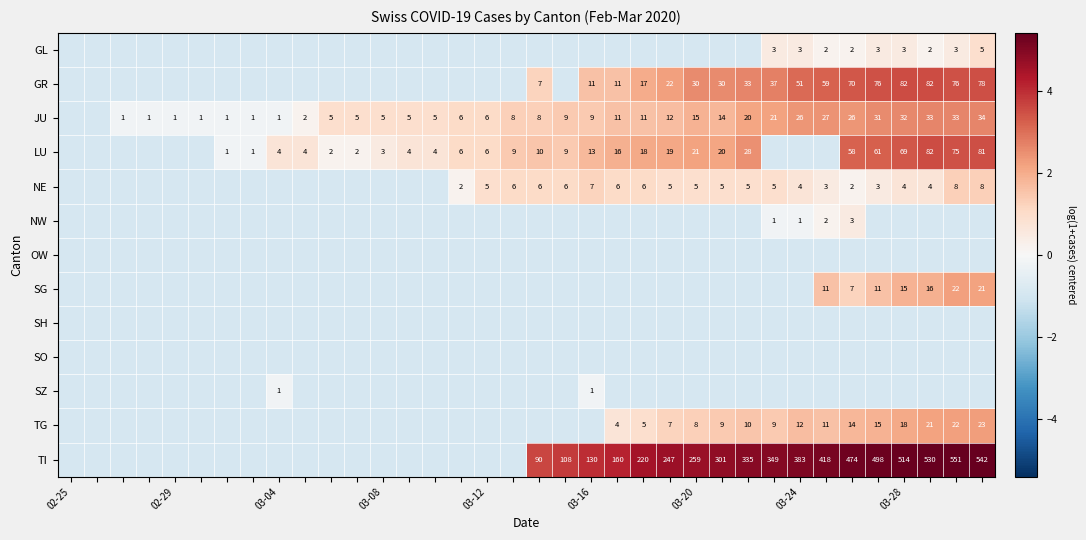

How many negative values does the NE series have?

15